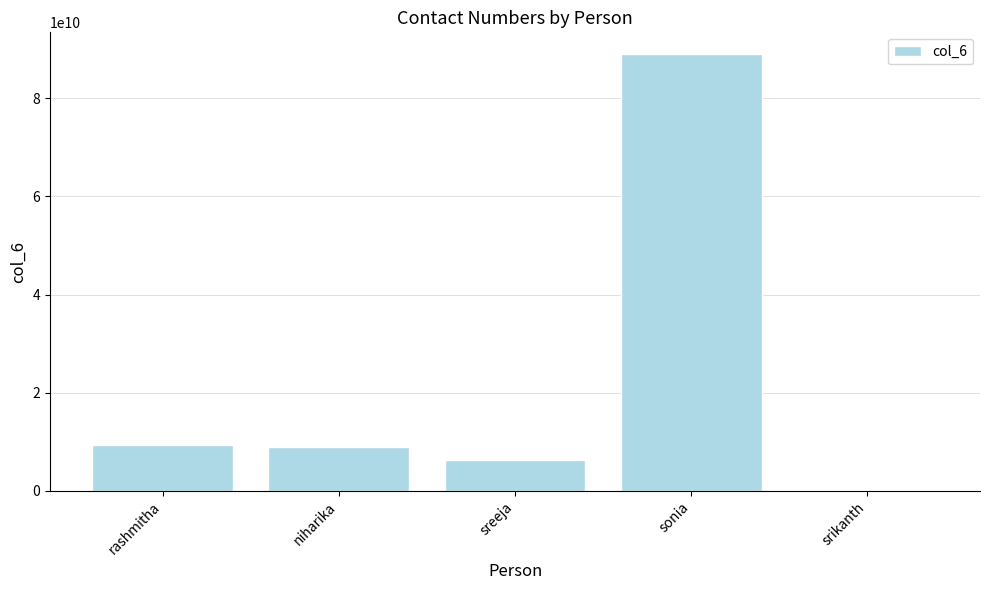

Reading right to left, list all the values displayed in this chart.

srikanth=9568482	sonia=88945682153	sreeja=6301298456	niharika=8897594826	rashmitha=9290612845